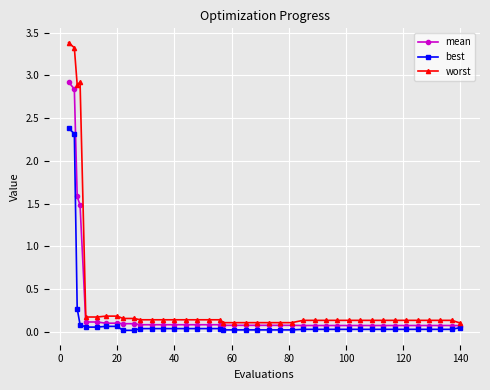

Which series has the widest spread of values?

worst